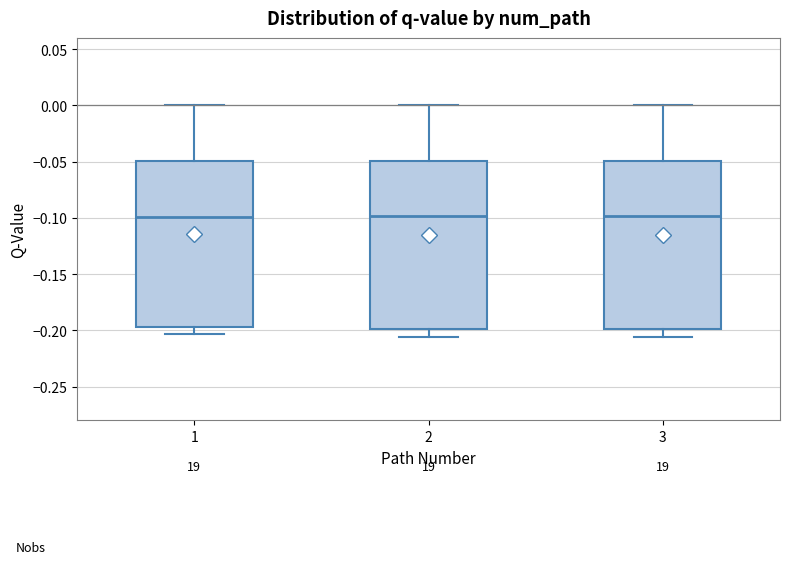

Where is the upper edge of the box at x = 2 on the y-axis? The values are not printed on the chart, so give them approximately, as read against the axis.

-0.050